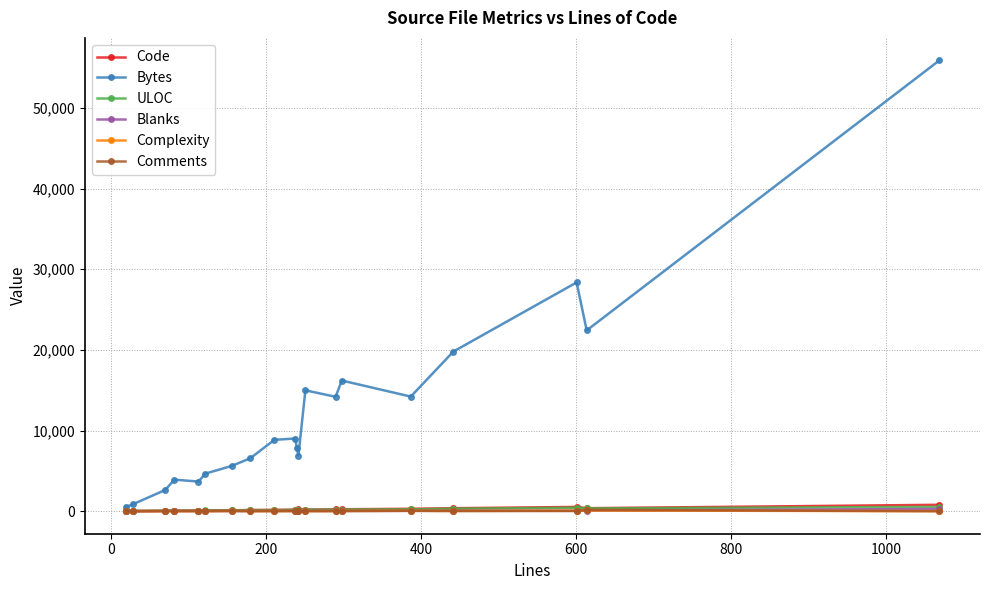

What is the highest value of the Bytes series?

55900